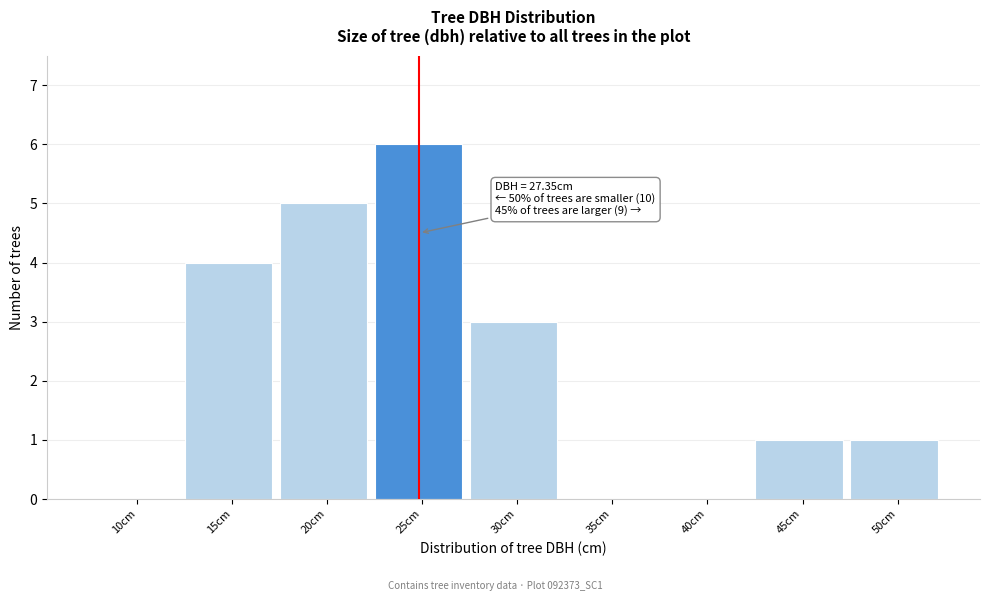

Reading left to right, what are all the values shown in this chart?

10cm=0	15cm=4	20cm=5	25cm=6	30cm=3	35cm=0	40cm=0	45cm=1	50cm=1